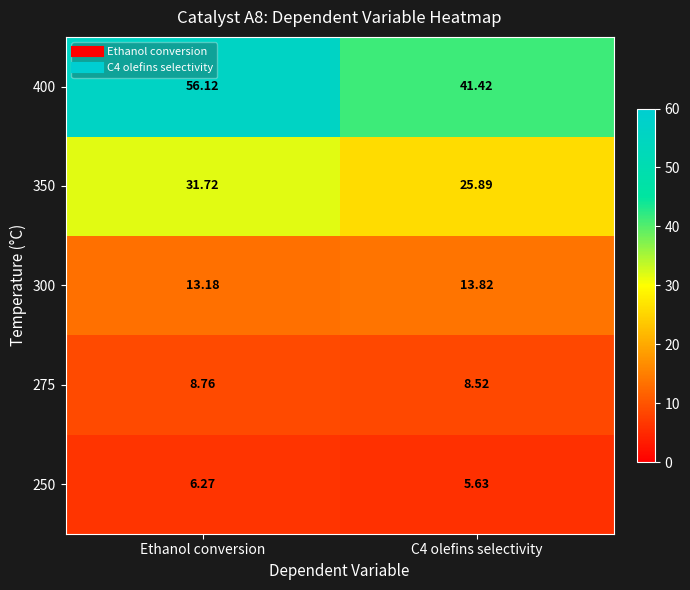

At which label is 300 closest to 13?

Ethanol conversion